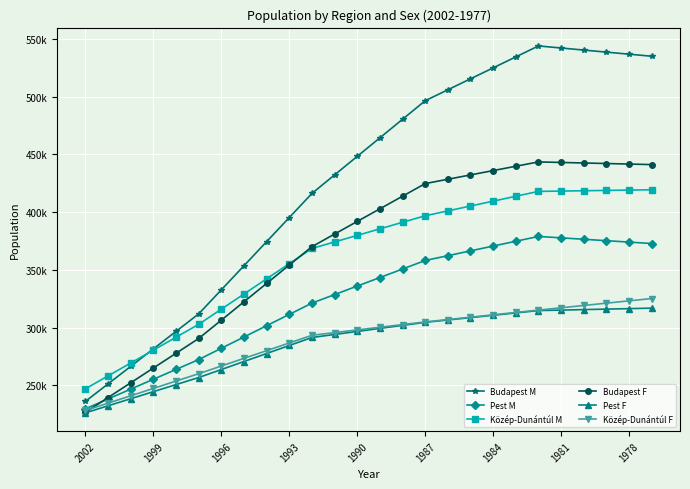

Is this an area chart (filled region under the line)?

No